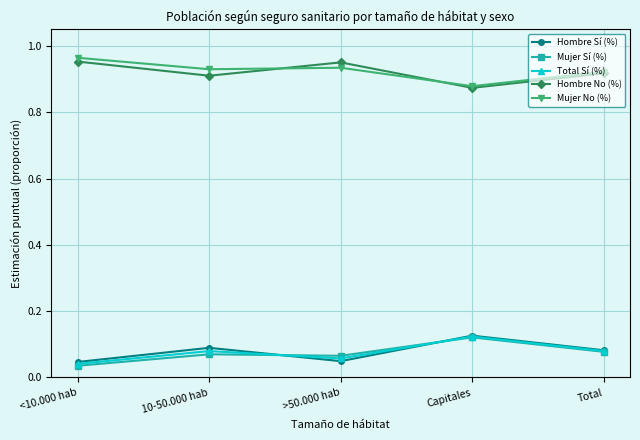

True or false: Mujer Sí (%) has more than 2 interior local peaks.

False